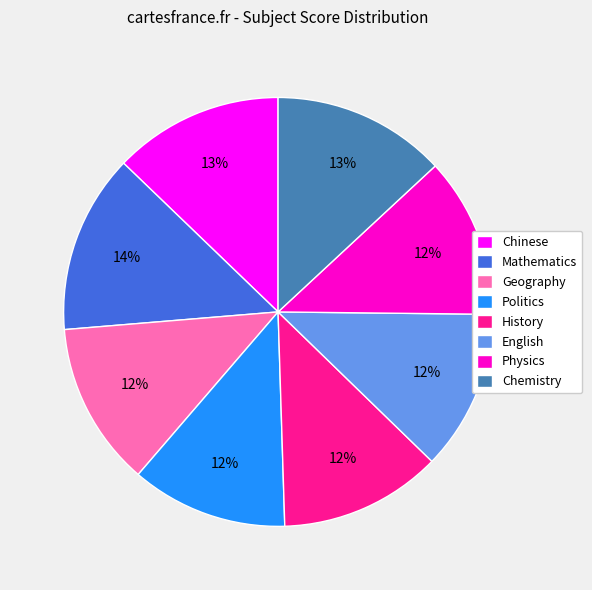

Does any single category account for the majority?

No